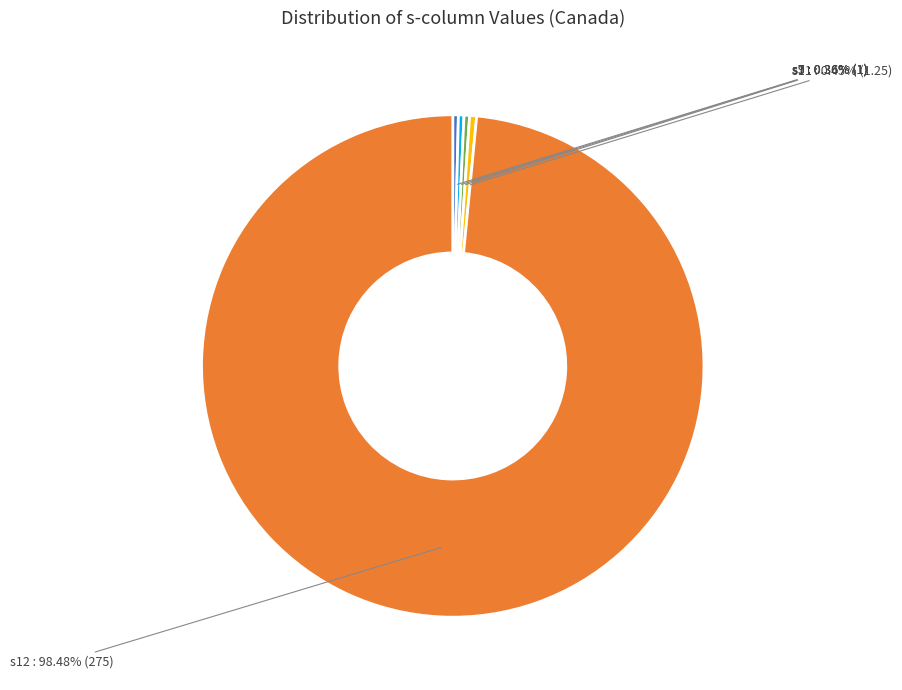

To the nearest percent, what is the average slice percentage?

20%